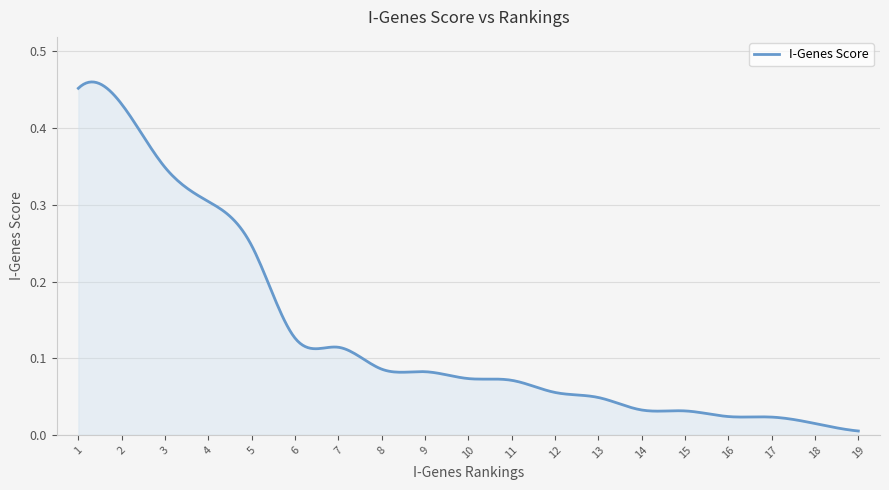

Rank the categories by value from lowest to highest.

19, 18, 17, 16, 15, 14, 13, 12, 11, 10, 9, 8, 7, 6, 5, 4, 3, 2, 1